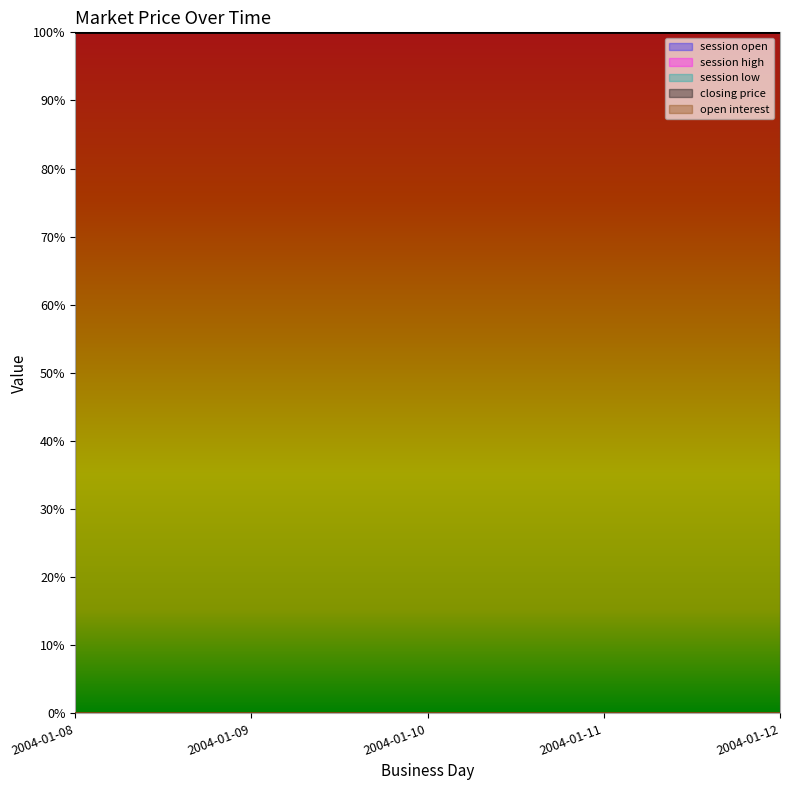

True or false: session open has more than 0 interior local peaks.

False